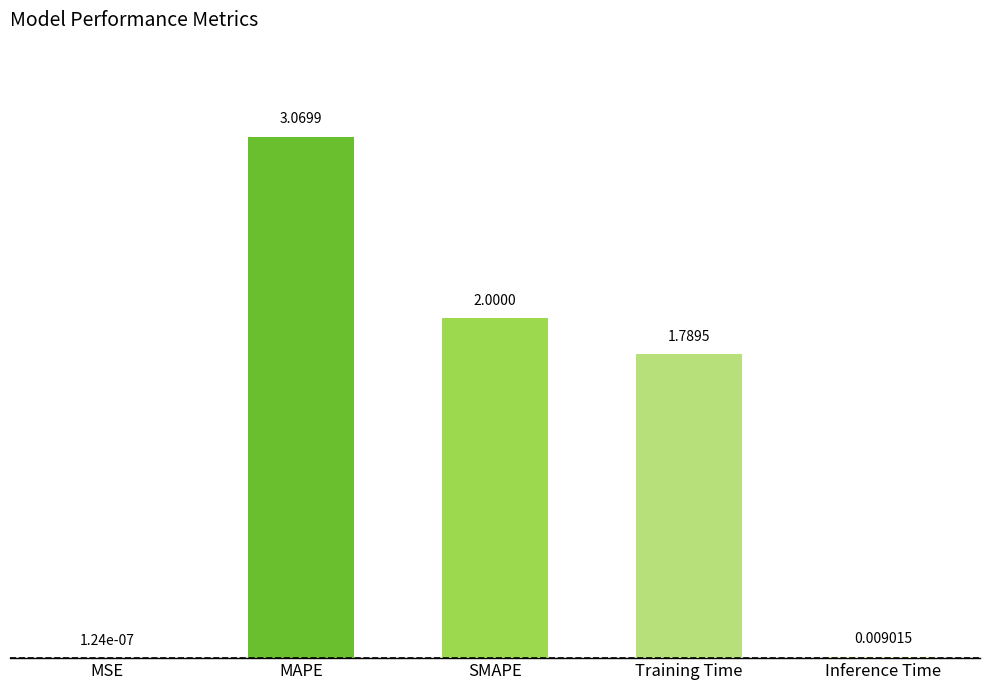

Where is the data nearest to the value 1?

Training Time